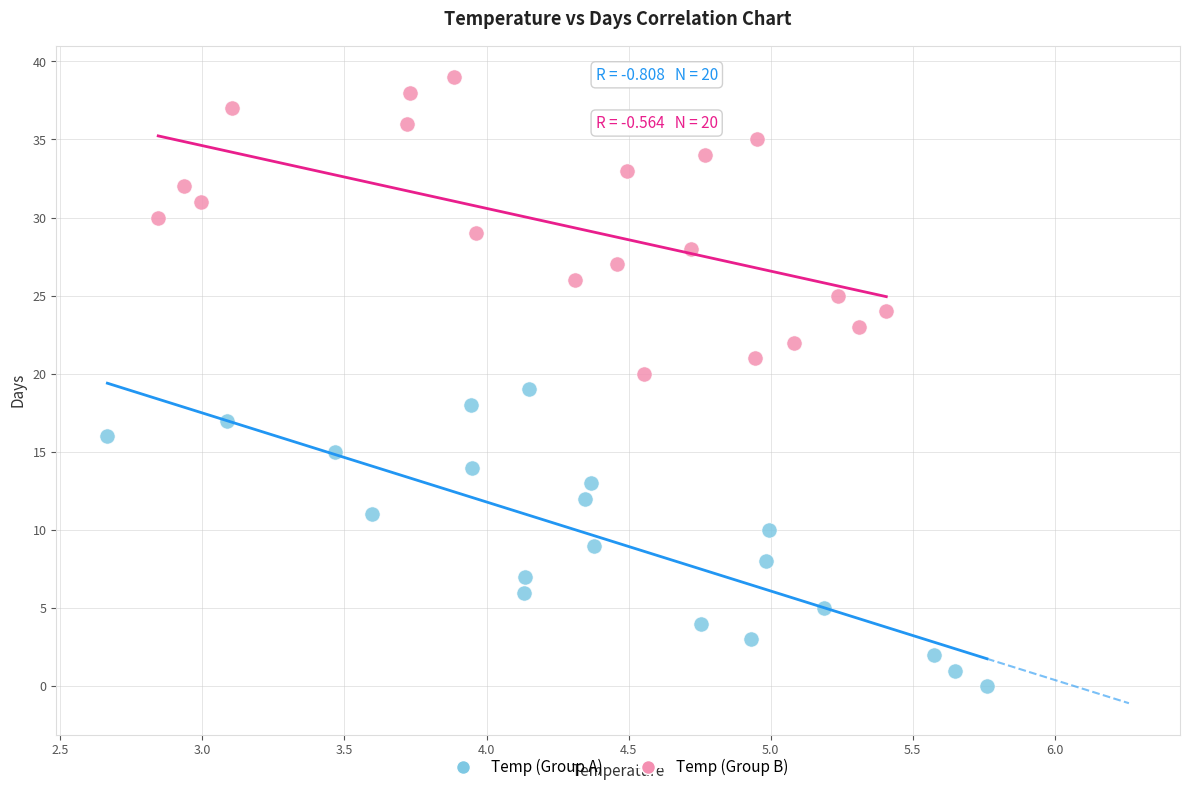

Which series reaches the maximum Y coordinate?

Temp (Group B)